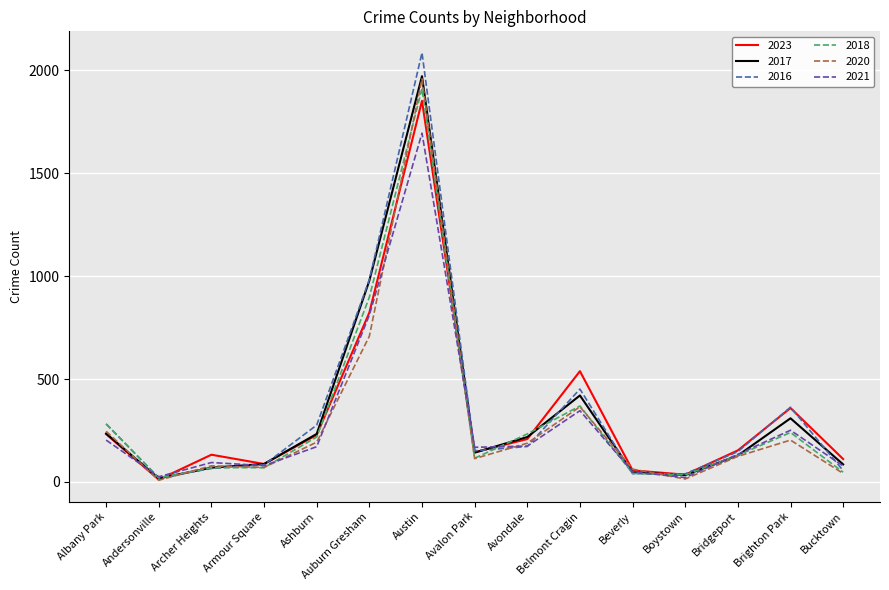

True or false: 2016 has a value of 55 at Bucktown.

True